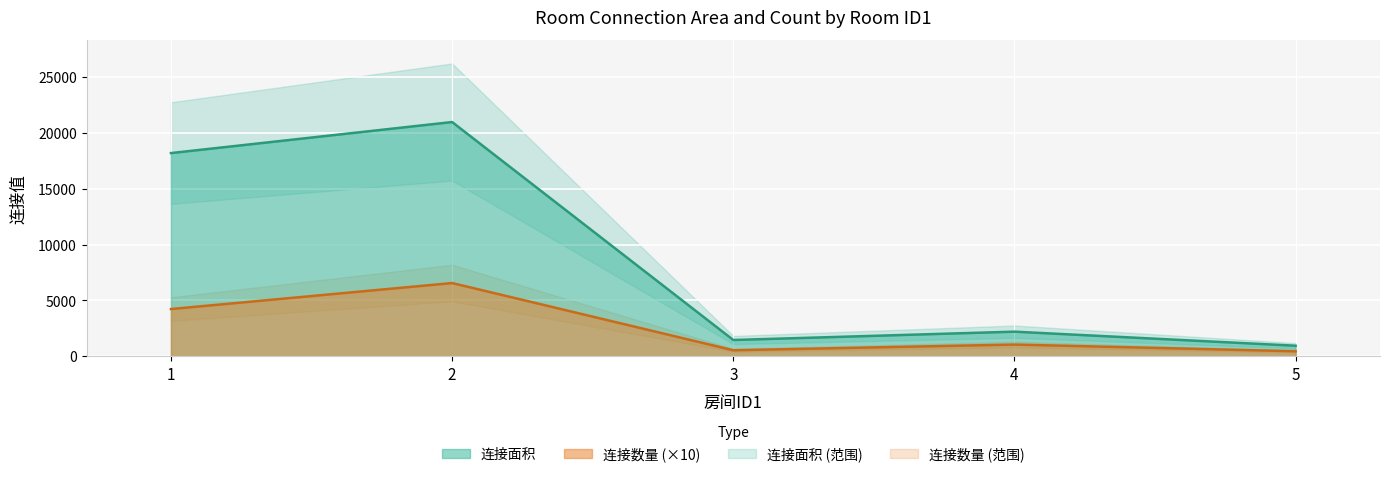

In 连接面积, how many points are higher than both neighbors (excluding endpoints)?

2